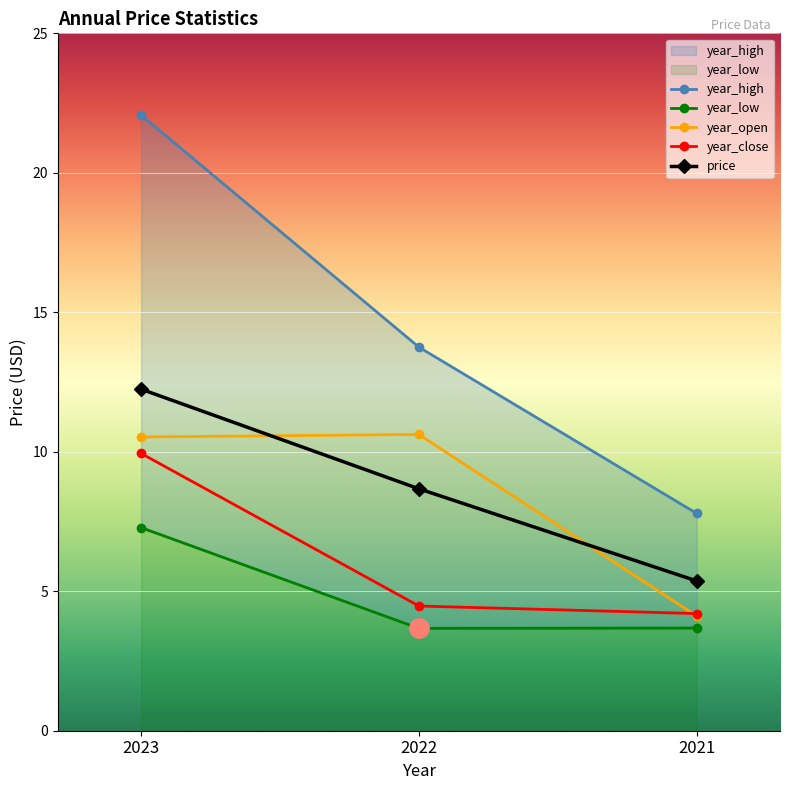

True or false: year_close has a value of 7.0 at 2022.

False